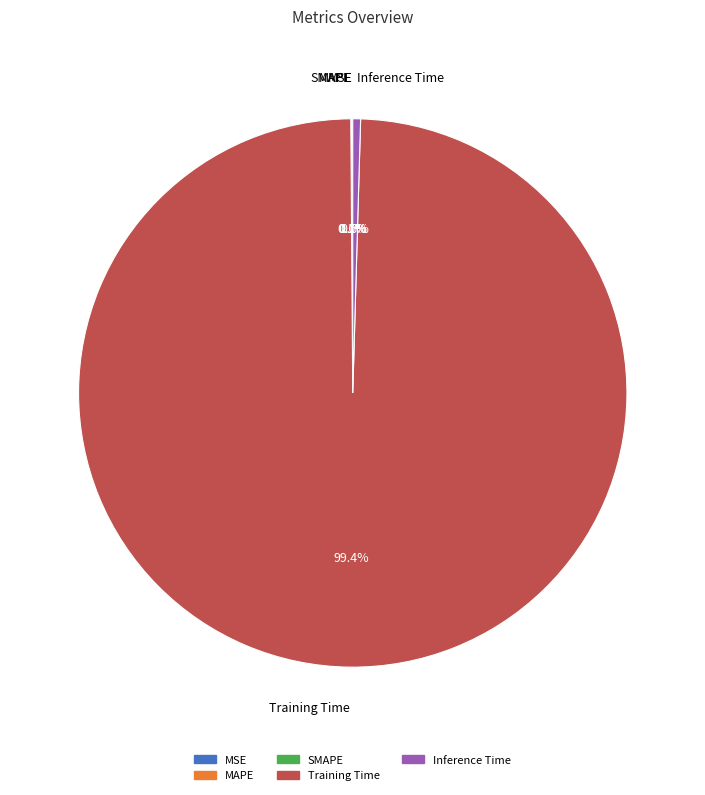

Which category has the biggest portion of the pie?

Training Time